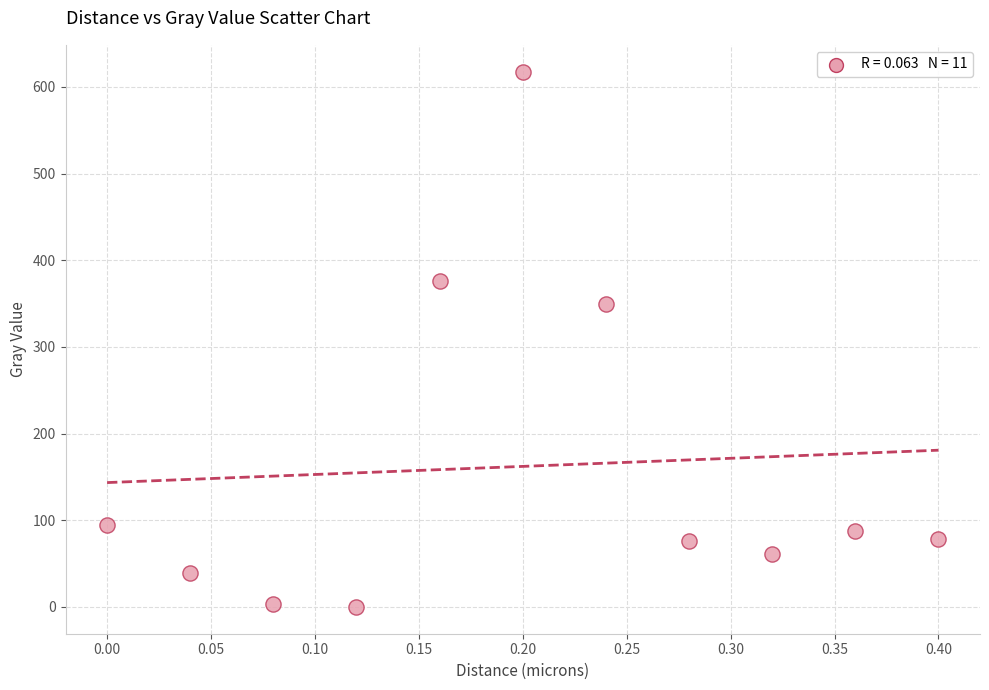

What is the range of X values (max minus min)?

0.4